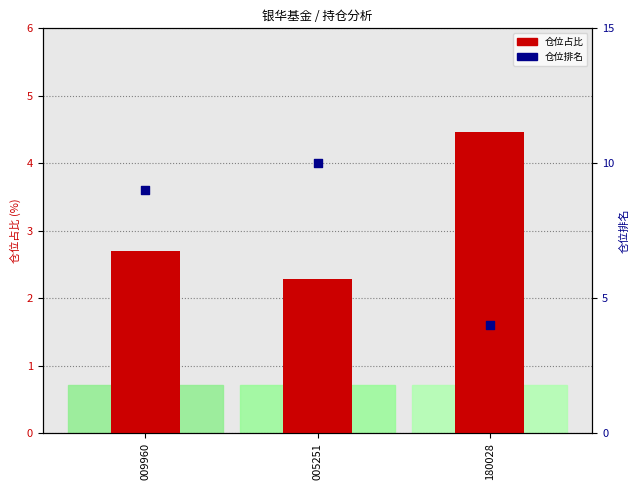

At which category is the sum across all series the highest?

005251